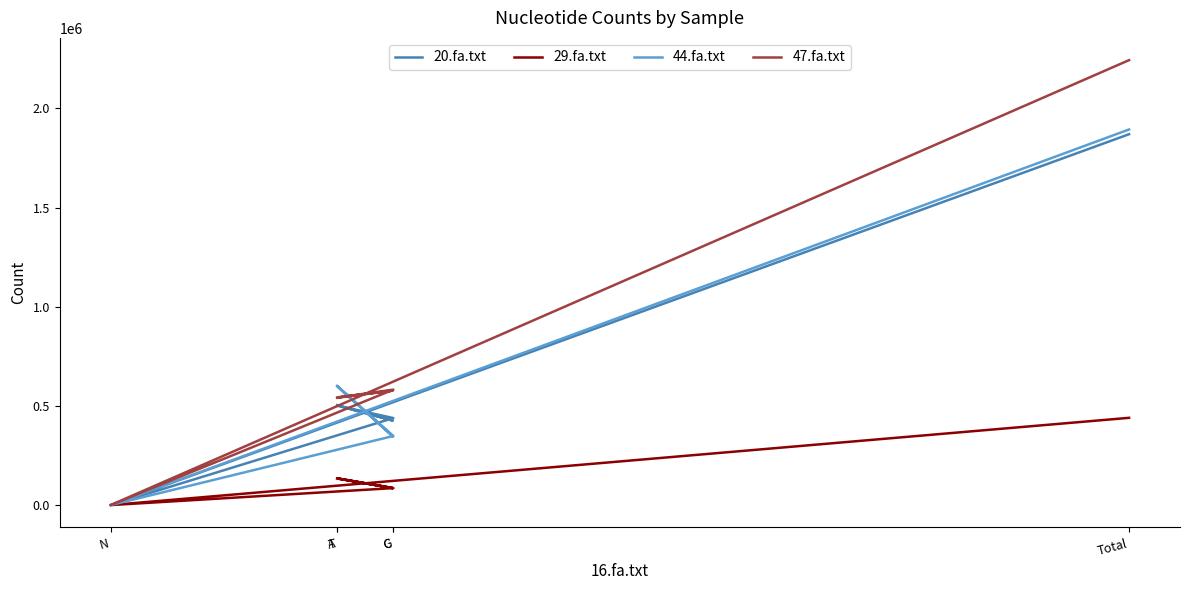

True or false: 47.fa.txt and 29.fa.txt intersect in this chart.

False